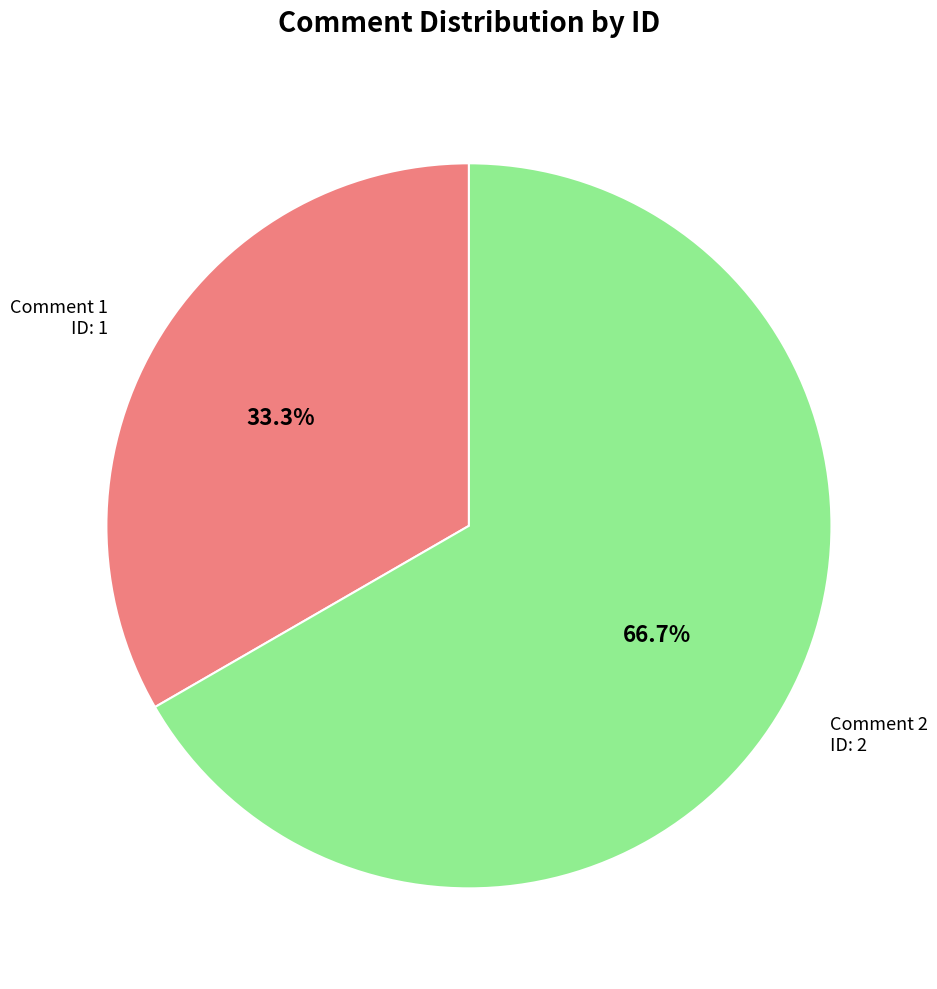

Is there any slice that represents more than half of the pie?

Yes